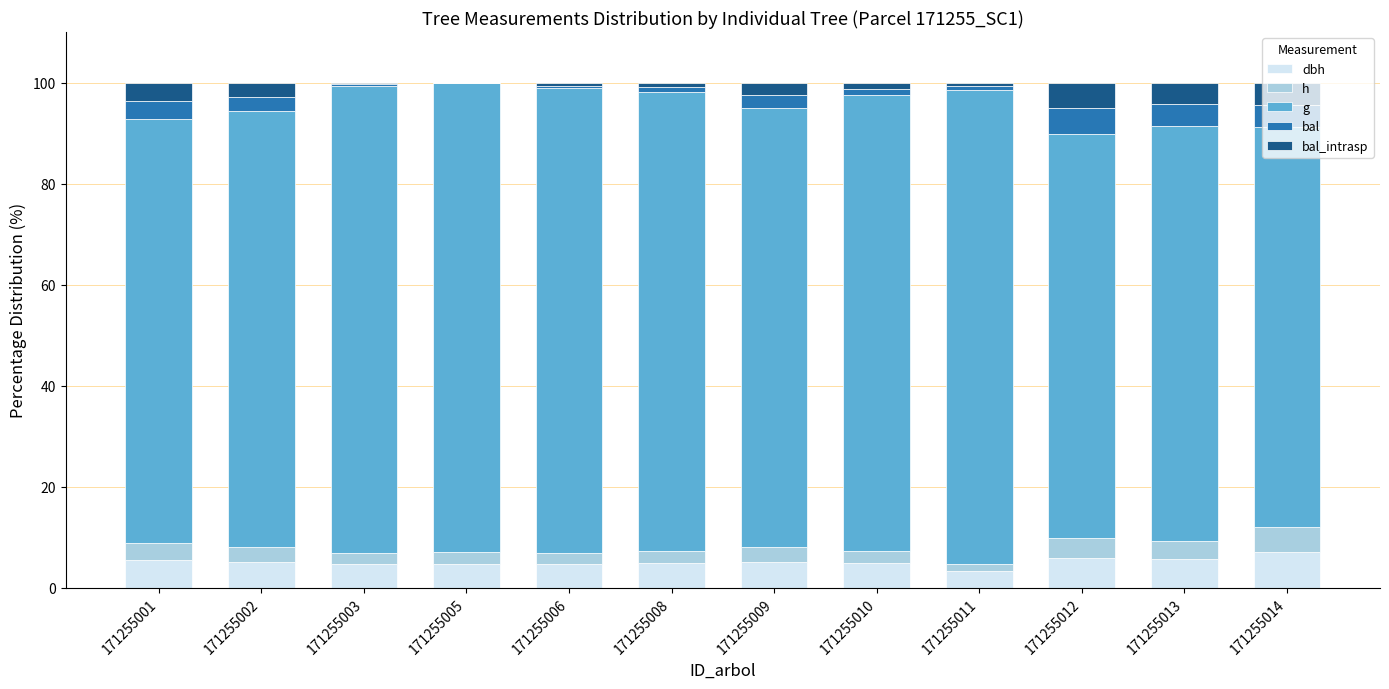

What is the total value across all series at 171255002?

100.0